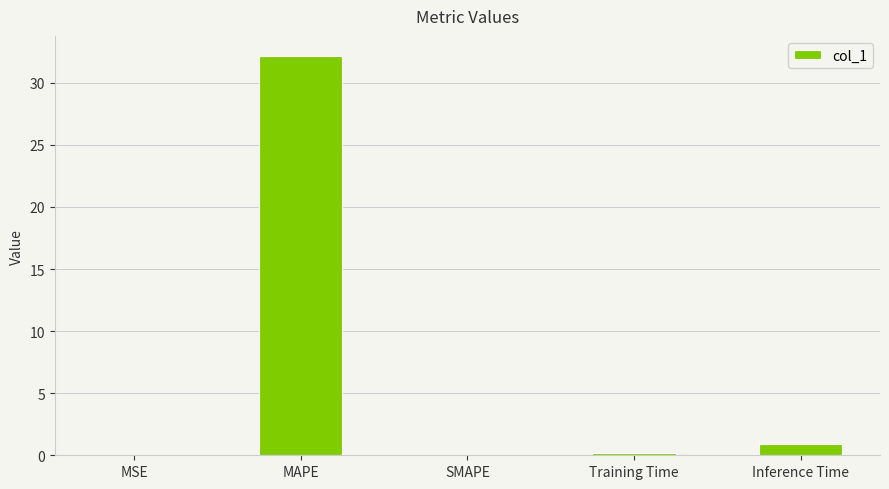

What is the greatest value displayed?

32.2